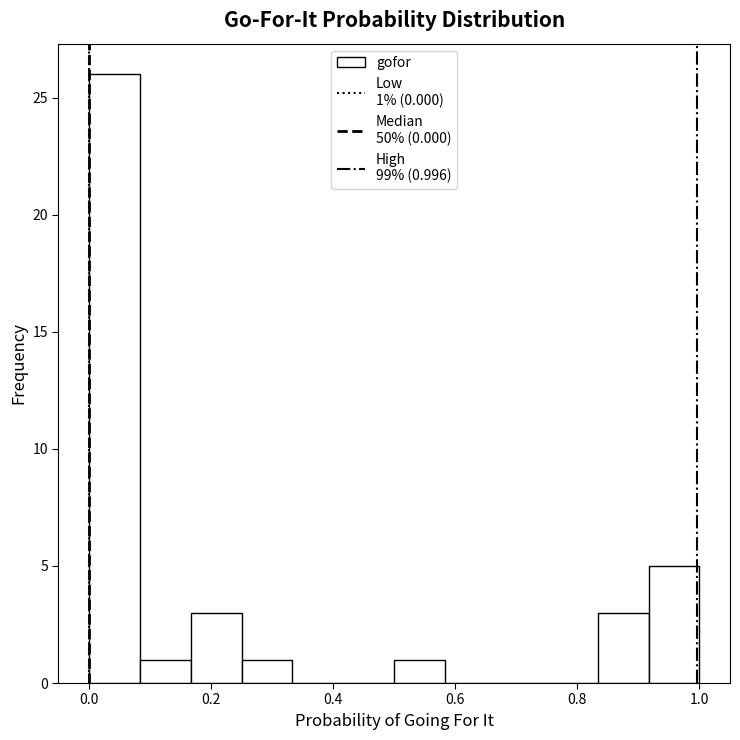

Which range on the x-axis has the tallest bar?

0.00 to 0.08